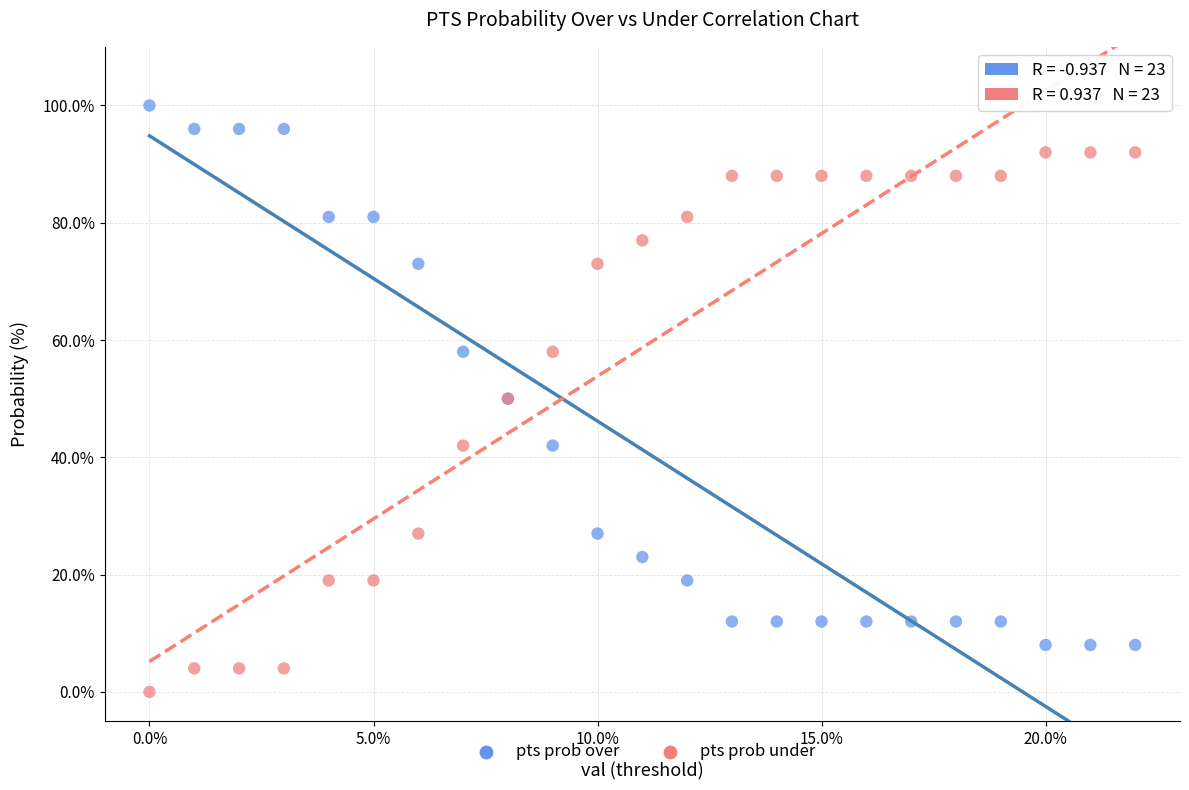

Which series reaches the minimum Y coordinate?

pts prob under